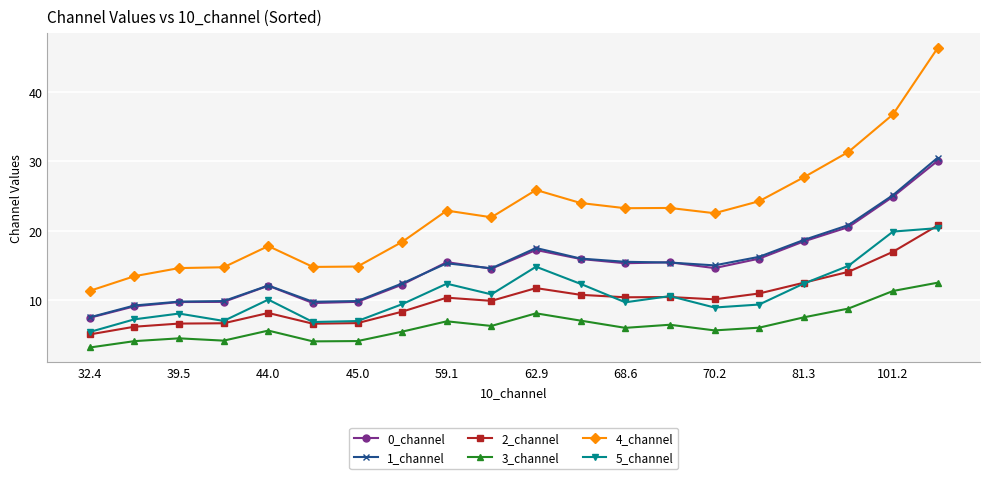

What is the minimum value for 4_channel?

11.4